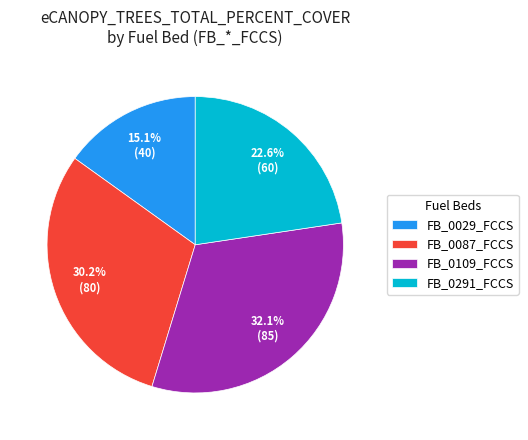

Combined, do FB_0029_FCCS and FB_0109_FCCS account for over 50%?

No